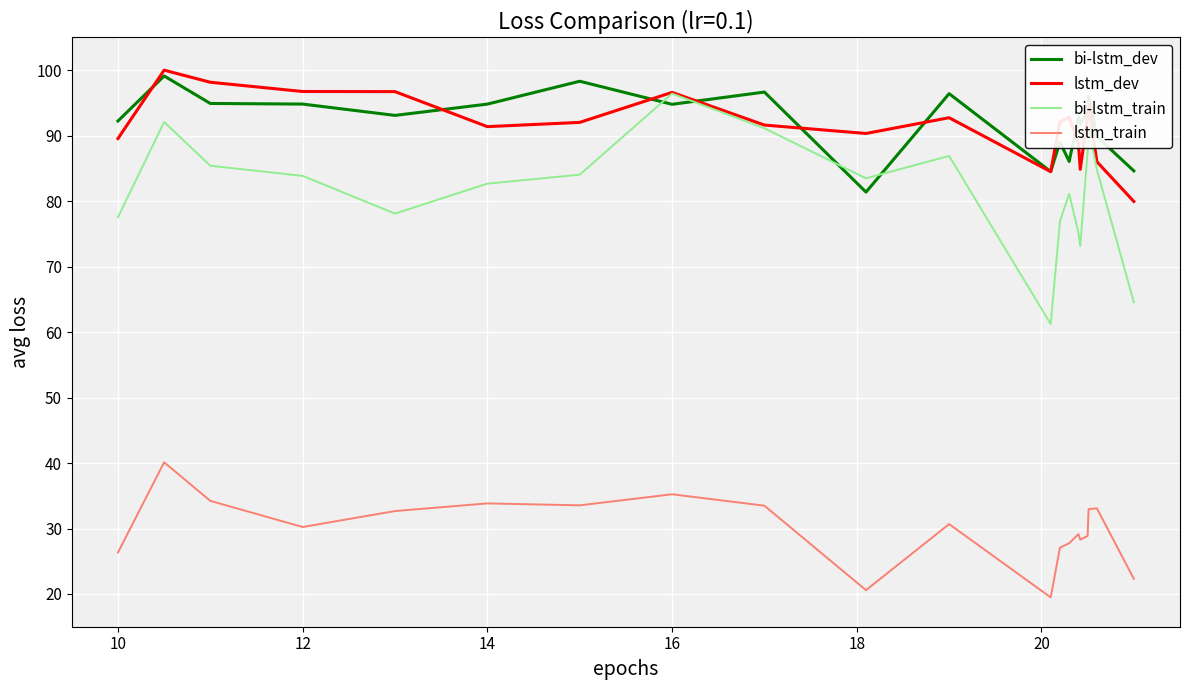

What is the smallest value displayed?

19.5